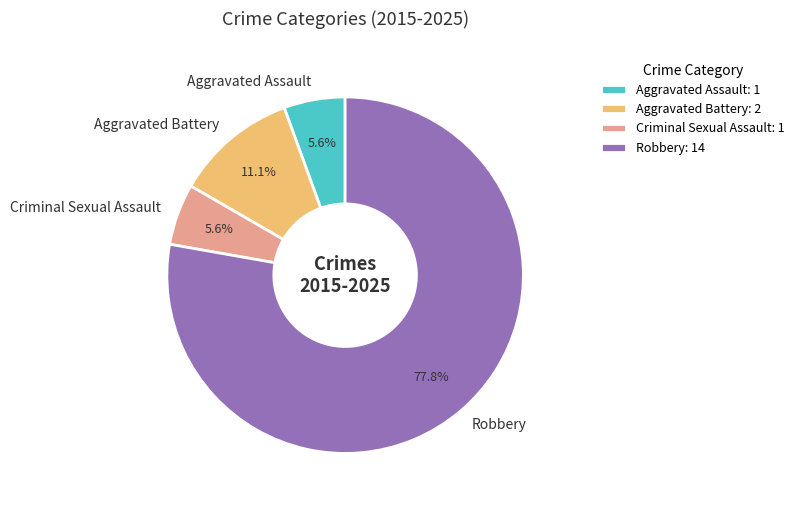

What percentage is NOT represented by Aggravated Assault?

94.4%